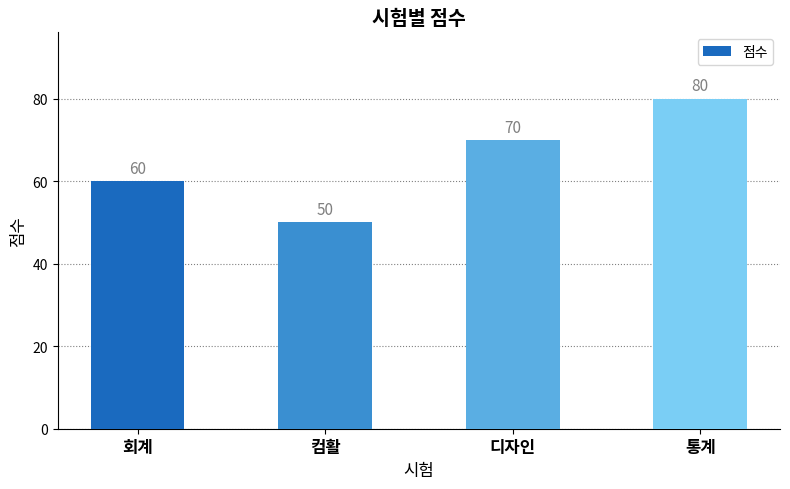

Are the bars grouped side by side (vs. stacked)?

No